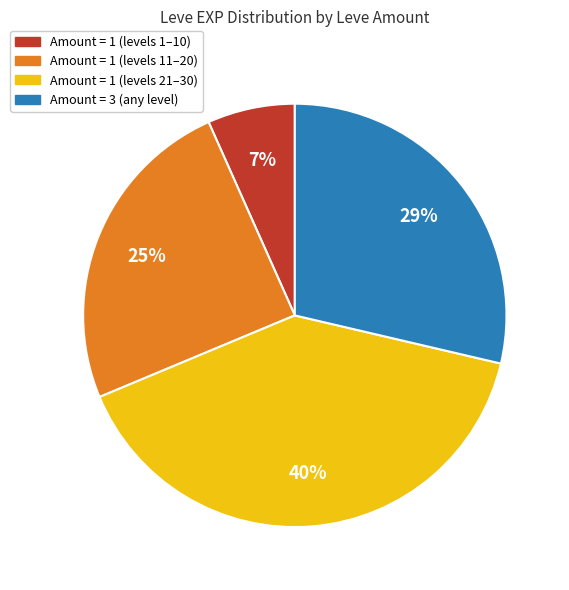

To the nearest percent, what is the average slice percentage?

25%